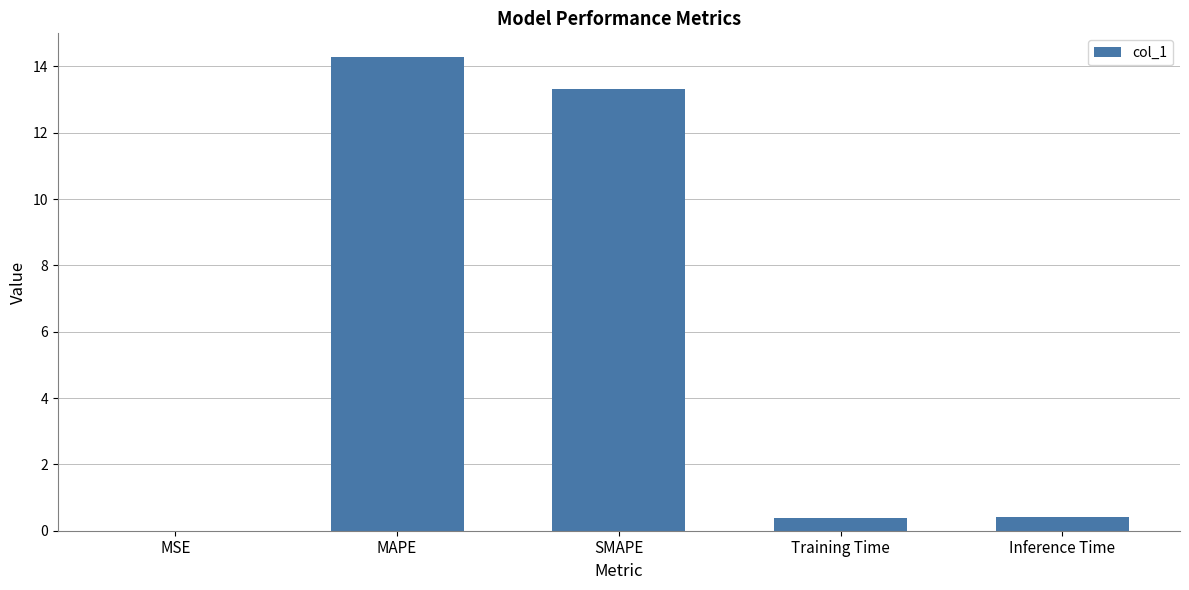

Which has a higher value, SMAPE or MAPE?

MAPE